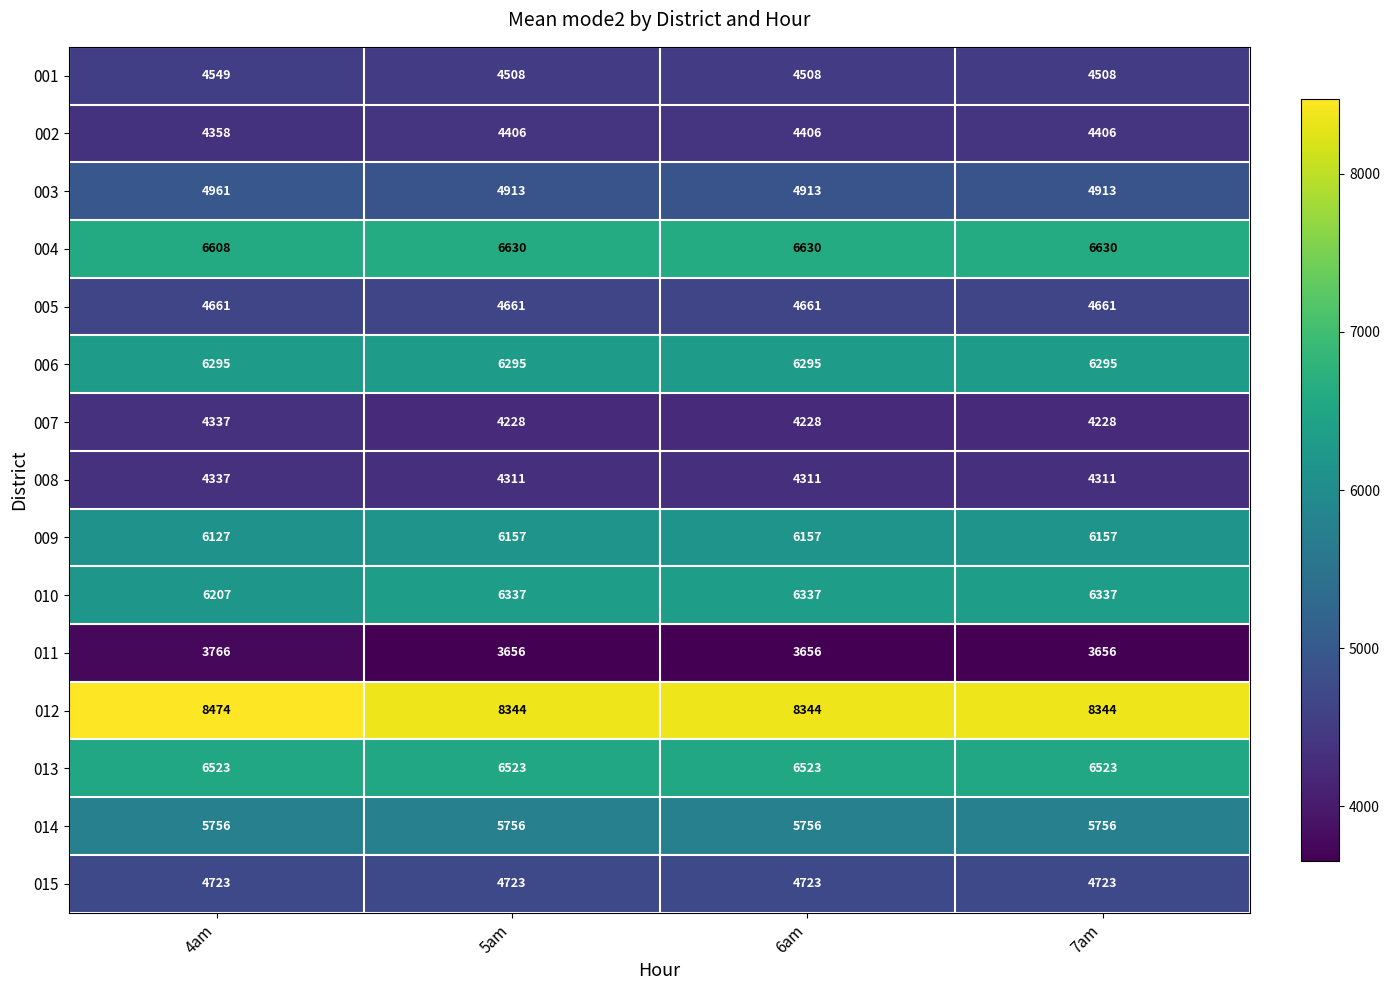

What is the difference between the 012 values at 4am and 5am?

130